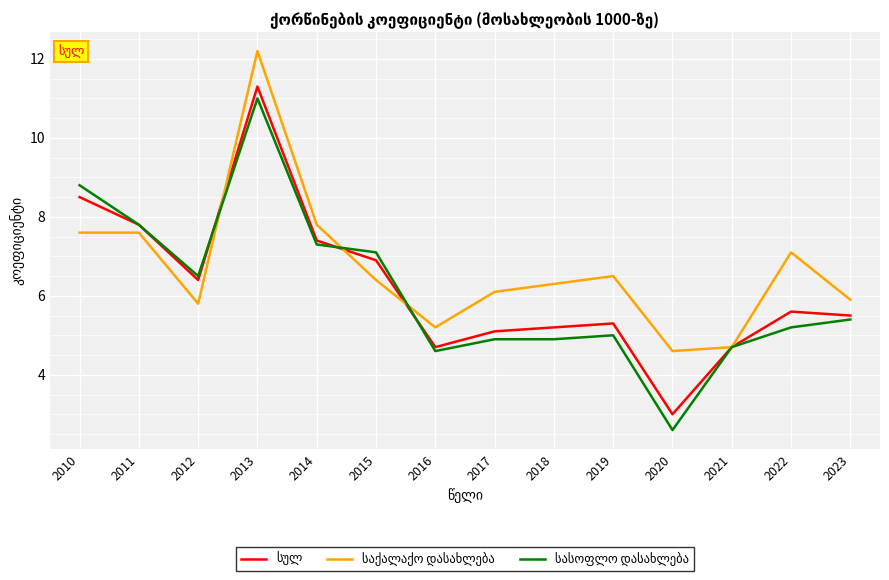

What is the spread (max minus min) of values at 2010?

1.2